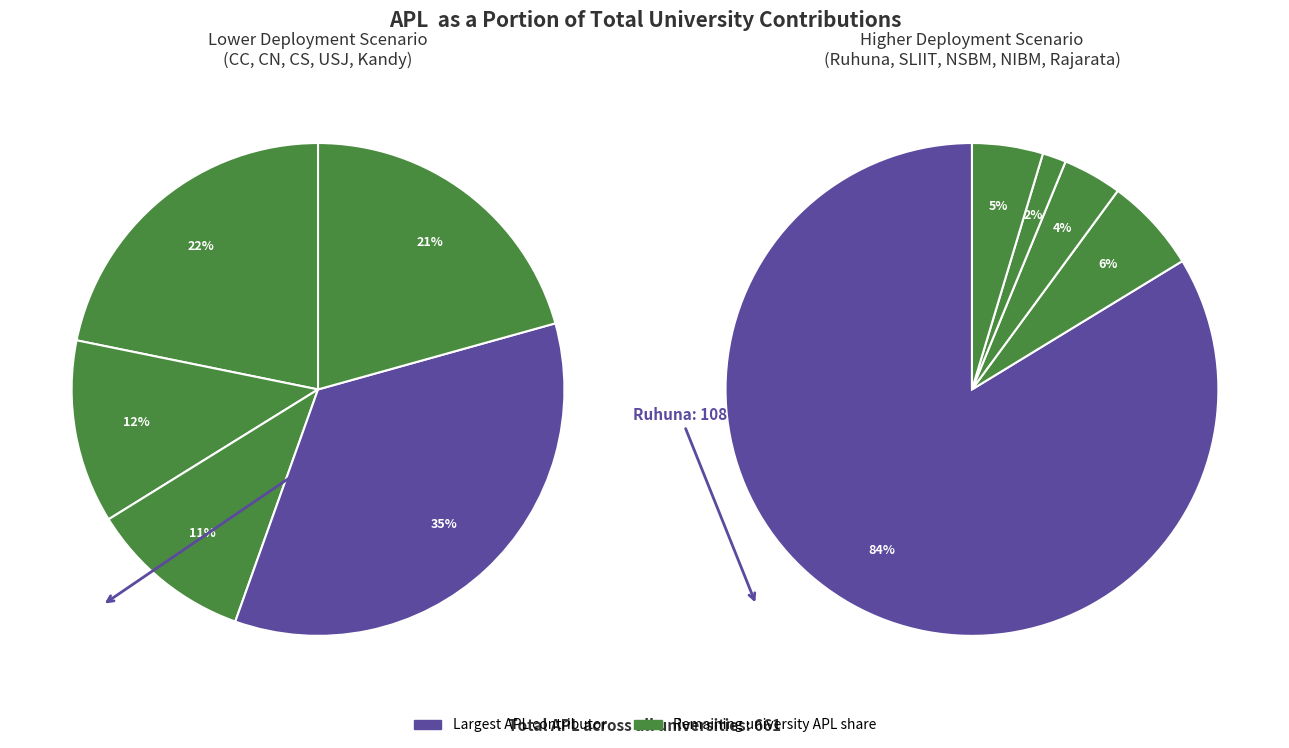

Count the number of slices in the pie.

10